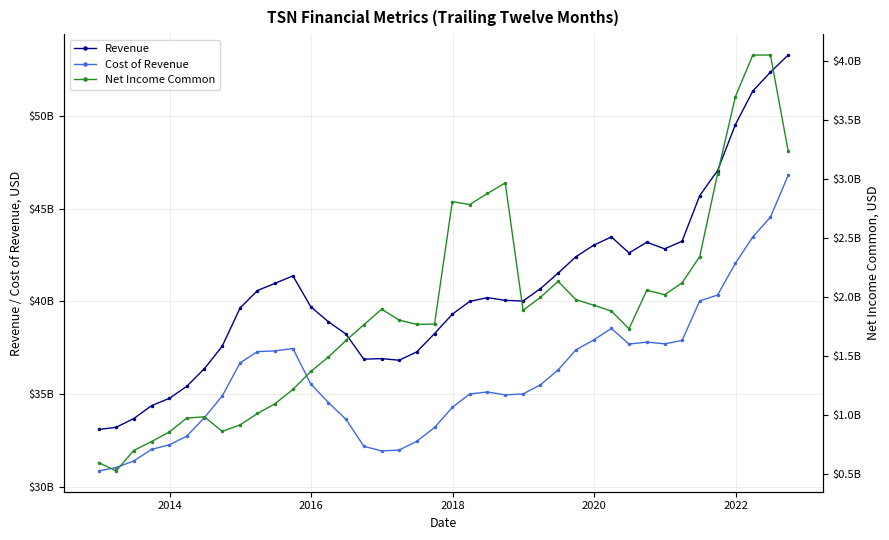

Reading left to right, transcribe all the data shown in this chart.

Revenue: 33092000000	33207000000	33677000000	34374000000	34769000000	35418000000	36369000000	37580000000	39636000000	40583000000	40972000000	41373000000	39708000000	38899000000	38231000000	36881000000	36911000000	36824000000	37271000000	38260000000	39307000000	39997000000	40198000000	40052000000	40016000000	40686000000	41520000000	42405000000	43027000000	43472000000	42609000000	43185000000	42830000000	43242000000	45698000000	47049000000	49522000000	51339000000	52356000000	53282000000
Cost of Revenue: 30856000000	31038000000	31392000000	32016000000	32265000000	32731000000	33727000000	34895000000	36680000000	37289000000	37329000000	37456000000	35546000000	34543000000	33637000000	32184000000	31932000000	31981000000	32450000000	33198000000	34285000000	35007000000	35111000000	34956000000	35008000000	35501000000	36298000000	37383000000	37920000000	38536000000	37696000000	37801000000	37709000000	37889000000	40024000000	40337000000	42050000000	43471000000	44536000000	46803000000
Net Income Common: 600000000	529000000	702000000	778000000	859000000	977000000	988000000	864000000	919000000	1016000000	1099000000	1220000000	1372000000	1494000000	1635000000	1768000000	1900000000	1808000000	1771000000	1774000000	2812000000	2787000000	2881000000	2970000000	1890000000	2001000000	2136000000	1980000000	1934000000	1884000000	1734000000	2061000000	2023000000	2123000000	2346000000	3047000000	3701000000	4054000000	4055000000	3238000000